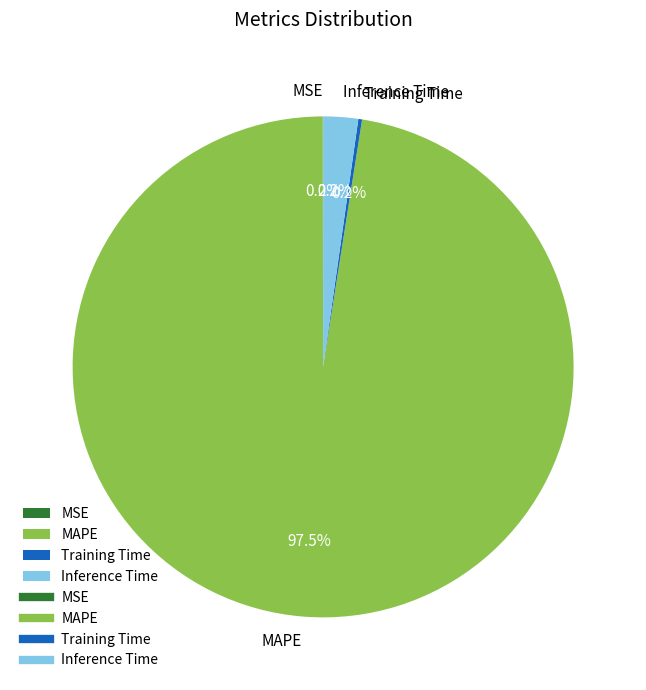

Which category accounts for the majority?

MAPE